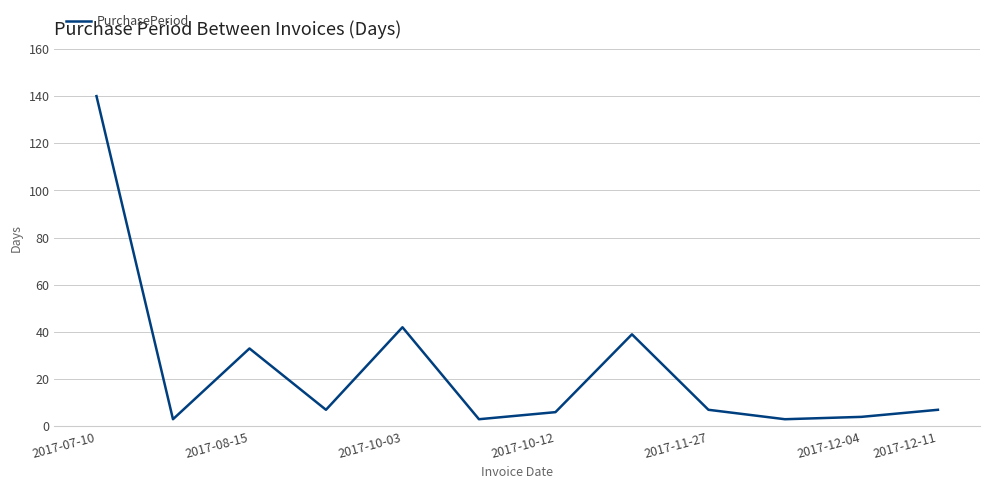

What is the difference between the maximum and minimum values?

137